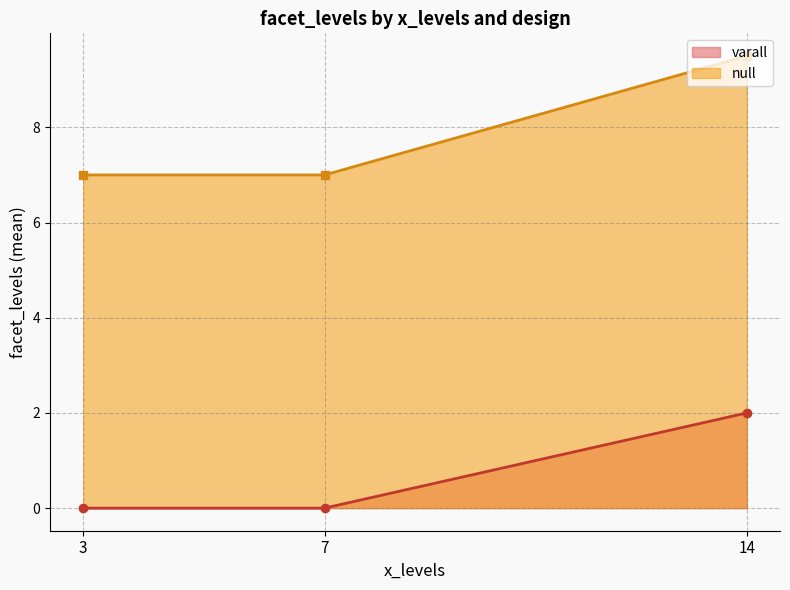

Read the varall value at 14.

2.0